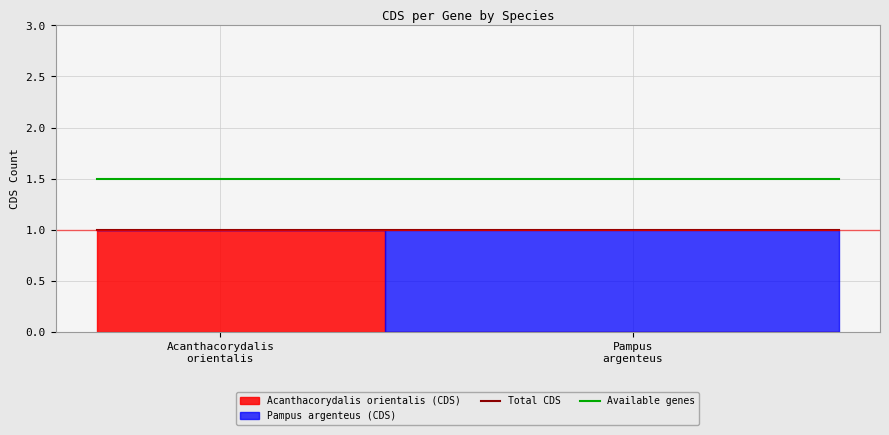

What is the minimum value for Total CDS?

1.0